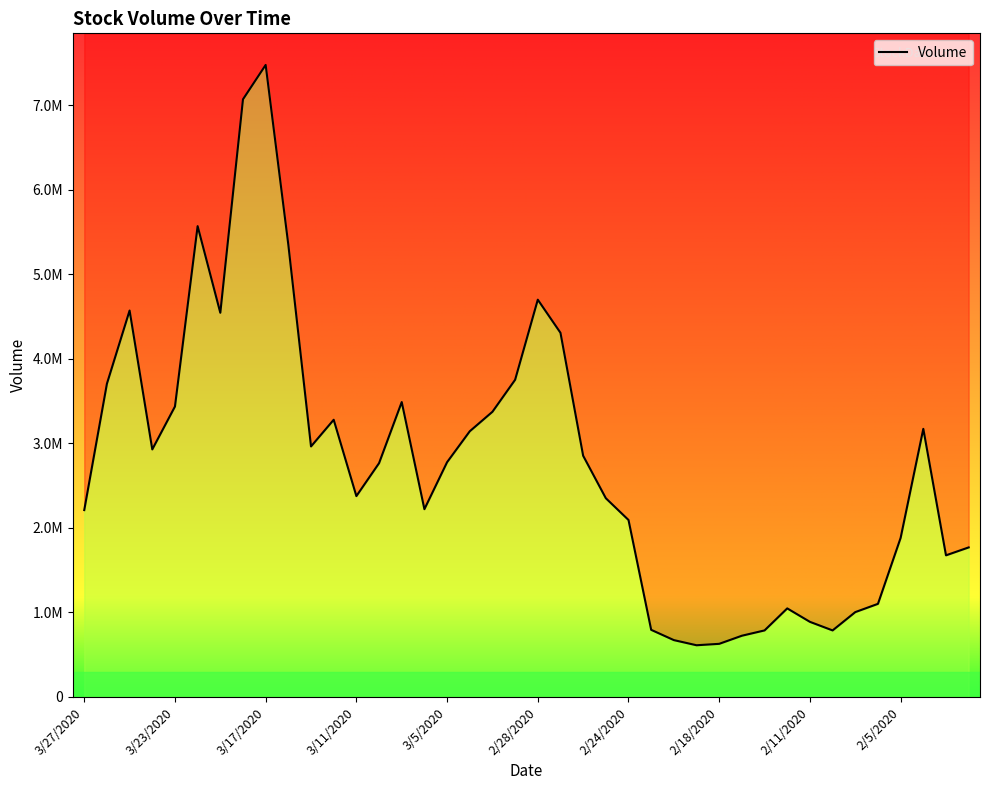

How many categories are shown in the chart?

40